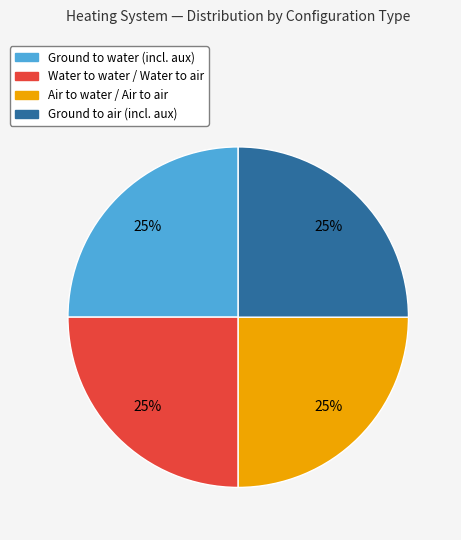

To the nearest percent, what portion does Ground to air (incl. aux) represent?

25%